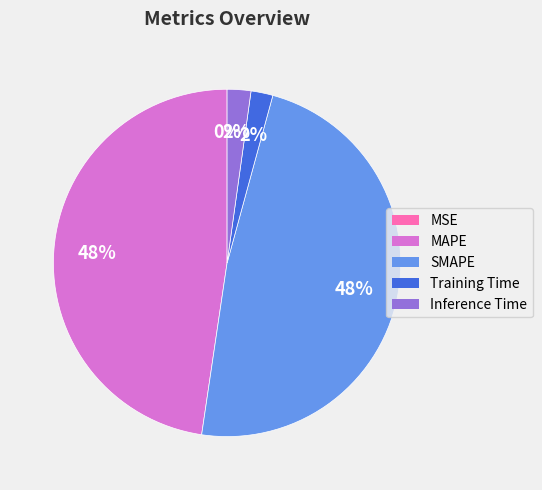

What percentage is the SMAPE slice, to the nearest percent?

48%